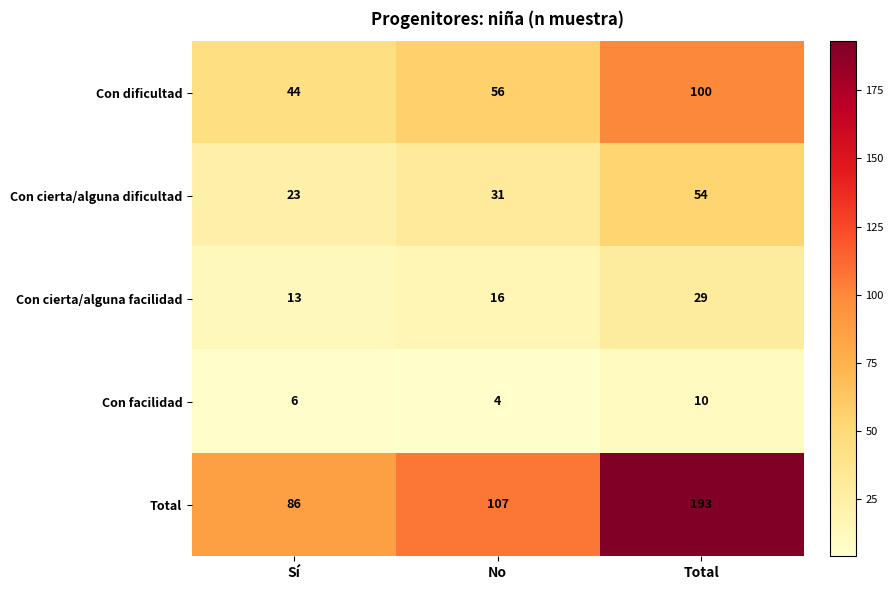

What is the average value of the Total series?

129